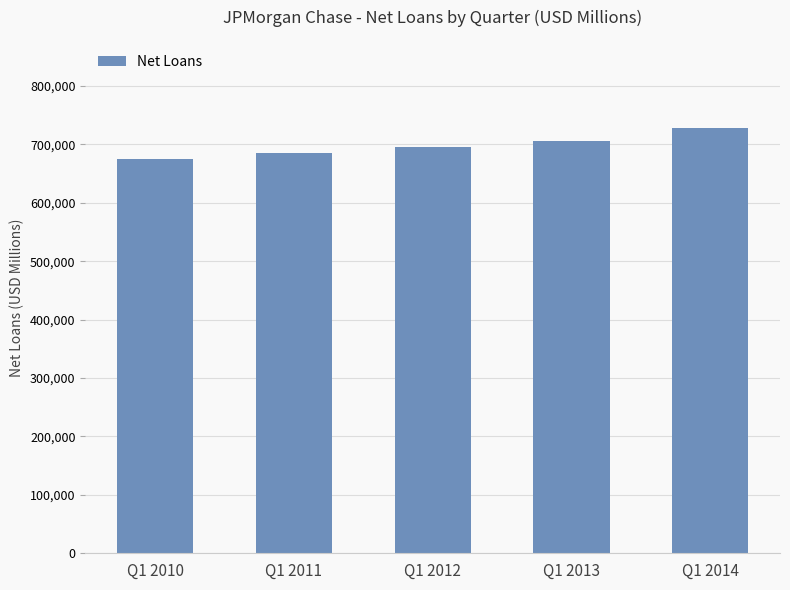

What is the sum of the values at Q1 2014 and Q1 2011?

1414364